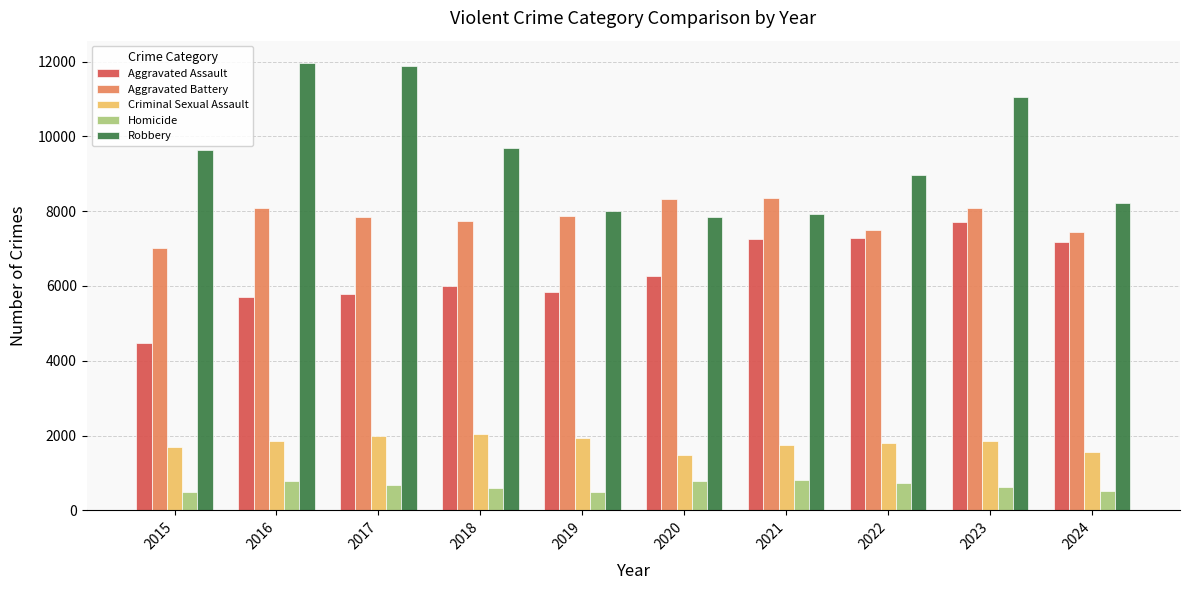

At how many categories does at least one series exceed 4325?

10